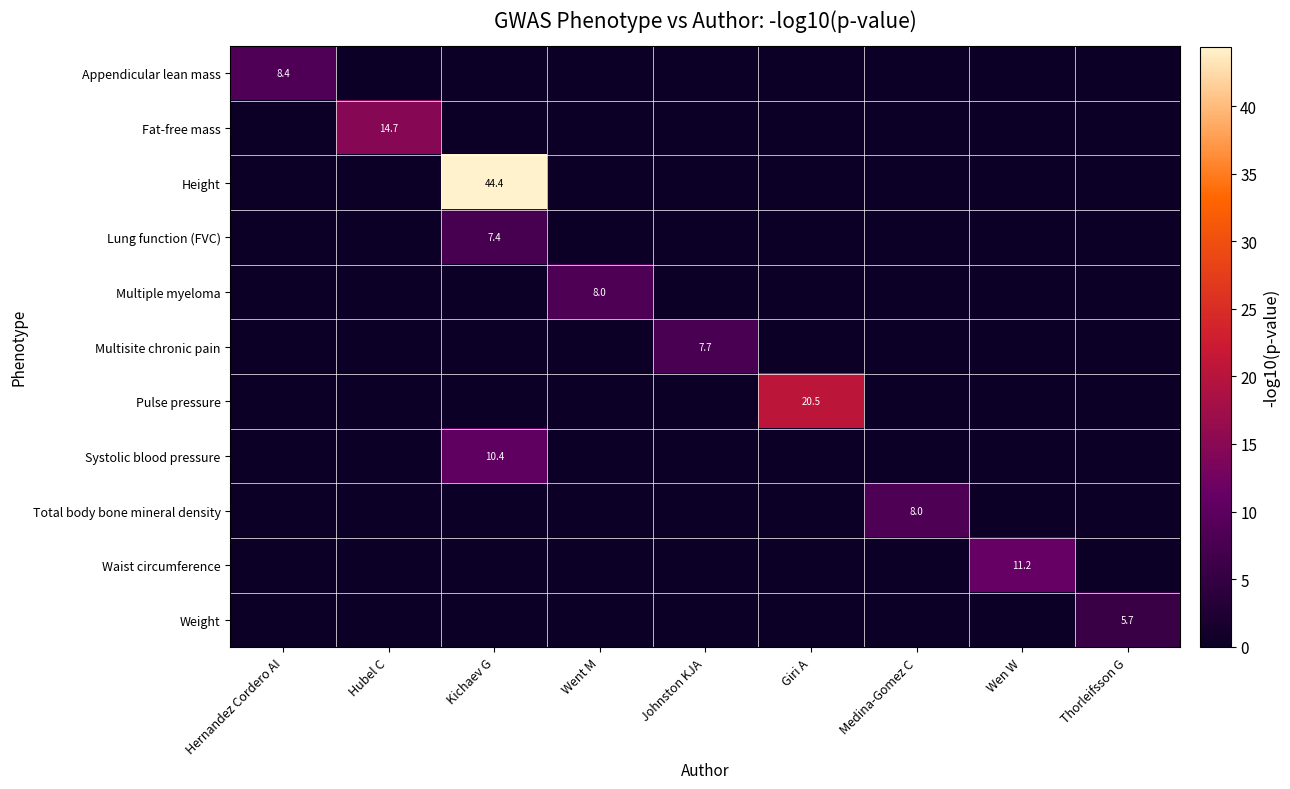

Is it true that Height equals 19.4 at Kichaev G?

False